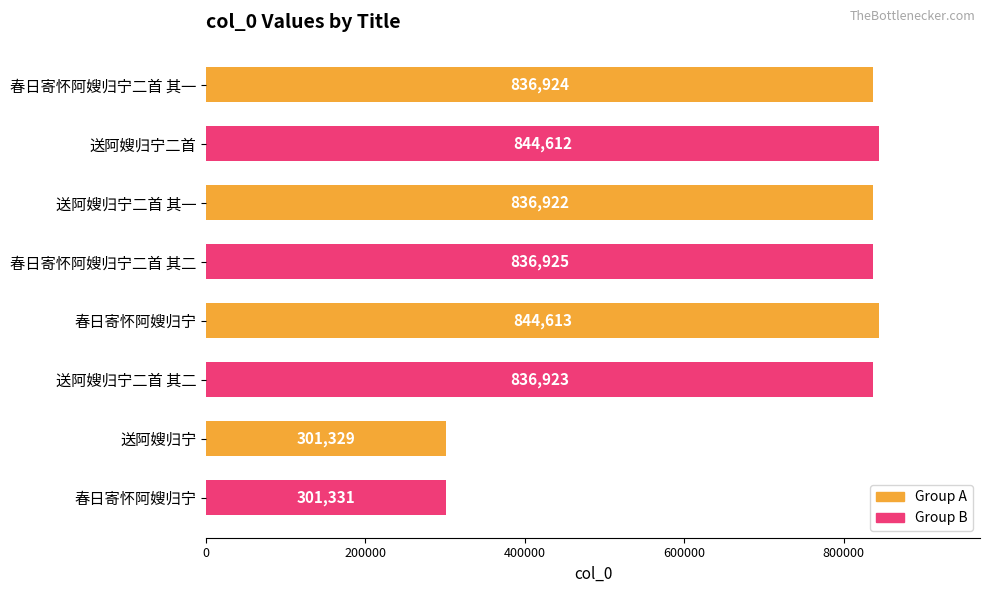

What is the average value?

704947